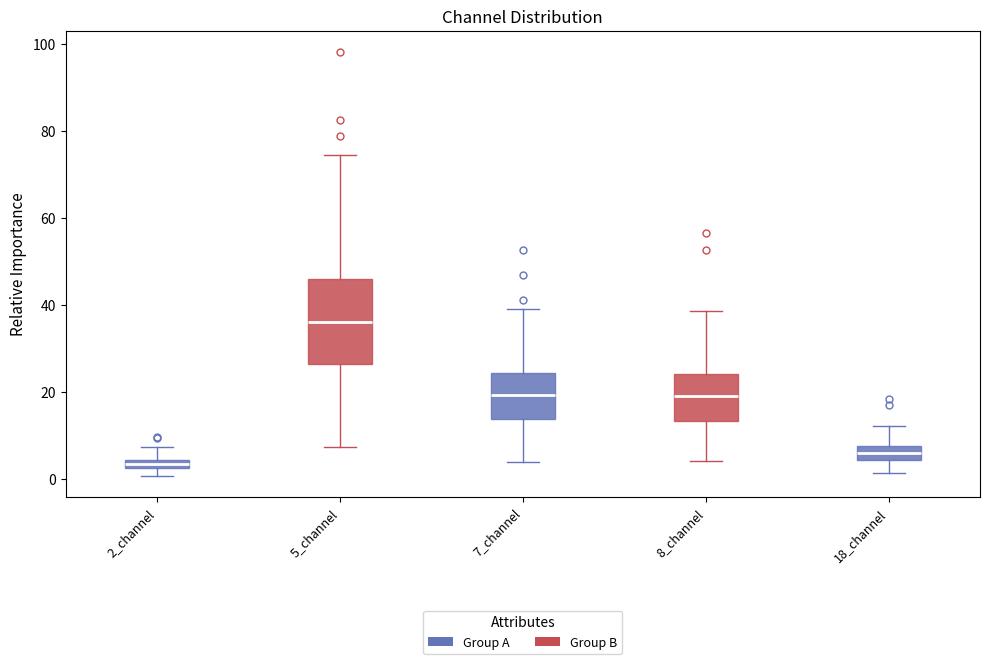

Where does the upper whisker of the box for 2_channel end on the y-axis? The values are not printed on the chart, so give them approximately, as read against the axis.

8